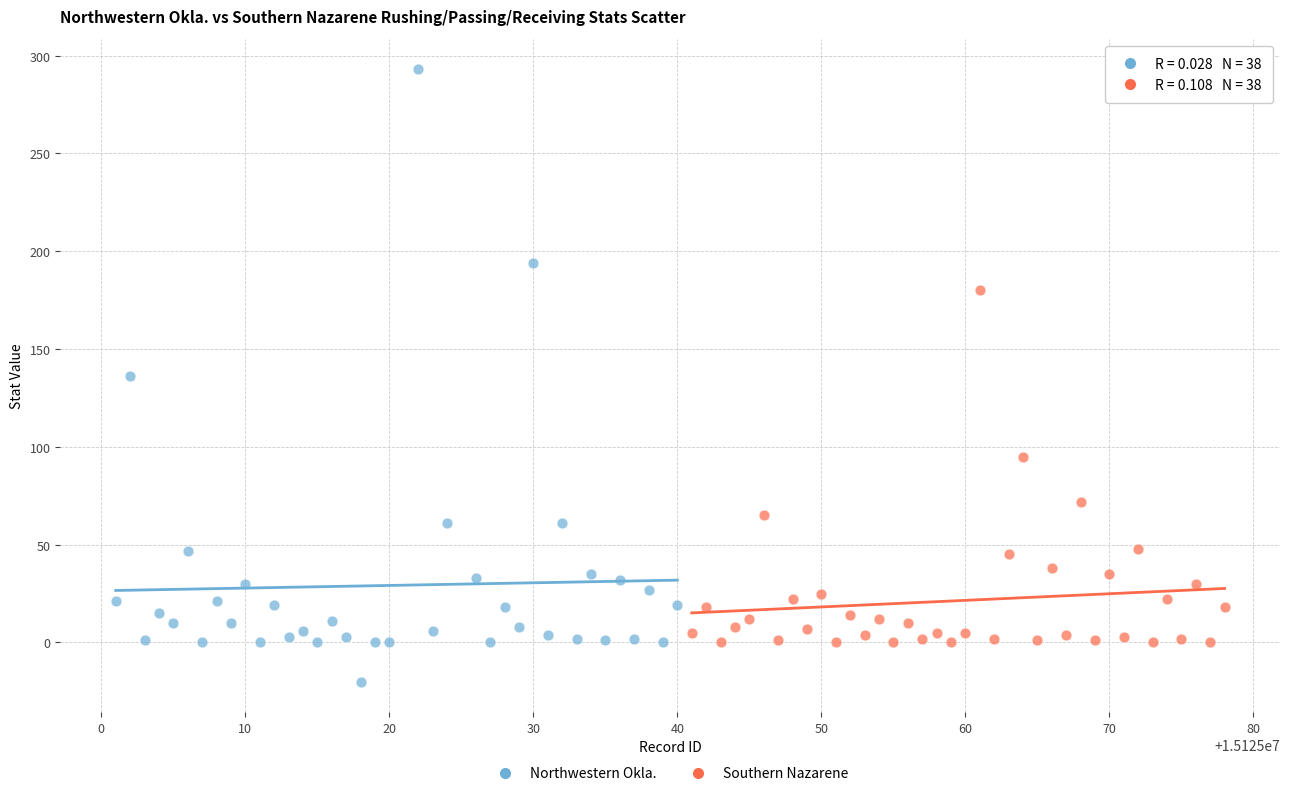

Which series has the widest spread of Y values?

Northwestern Okla.